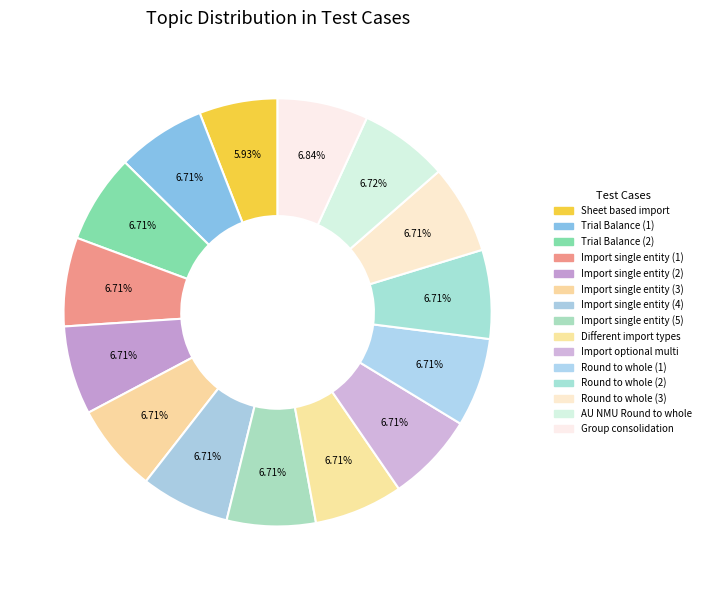

What is the largest slice in the pie chart?

Group consolidation